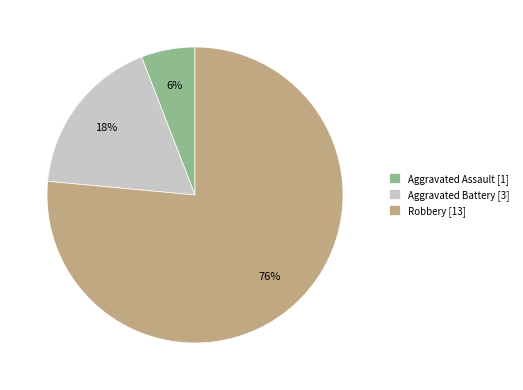

To the nearest percent, what is the average slice percentage?

33%